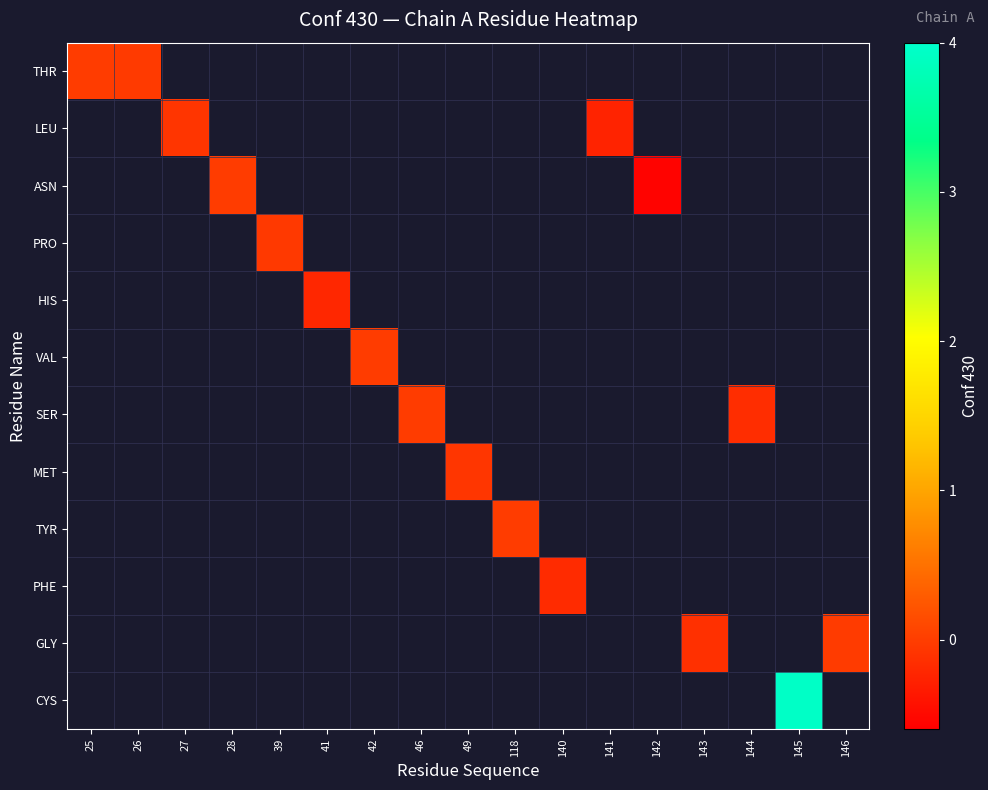

How many values in SER are below zero?

2